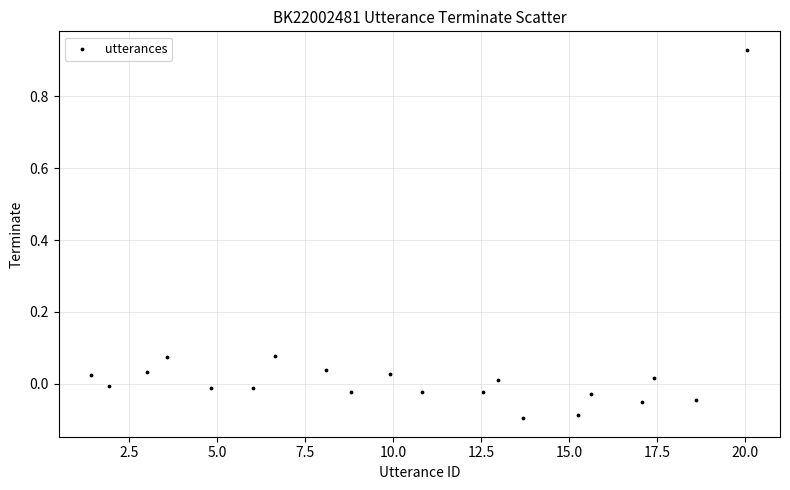

What is the range of X values (max minus min)?

18.6